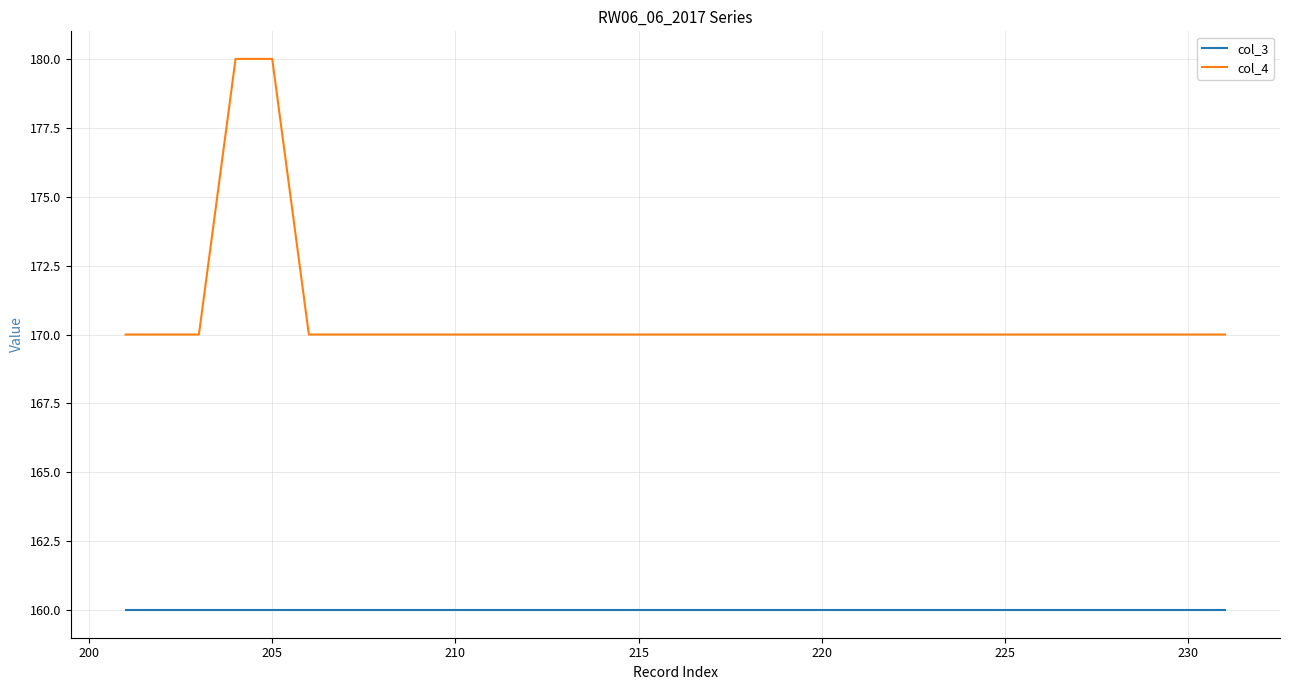

What are all the series names shown in the legend?

col_3, col_4